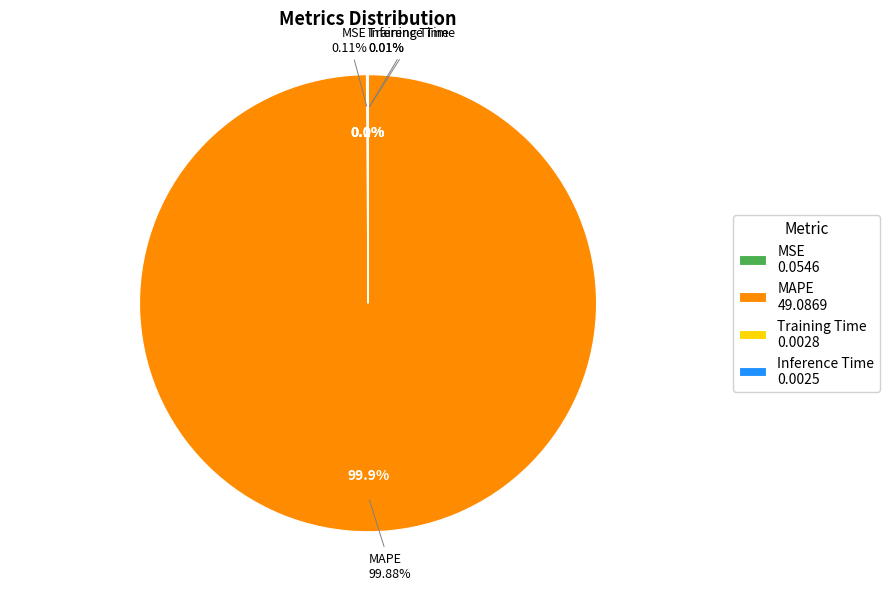

Is there any slice that represents more than half of the pie?

Yes